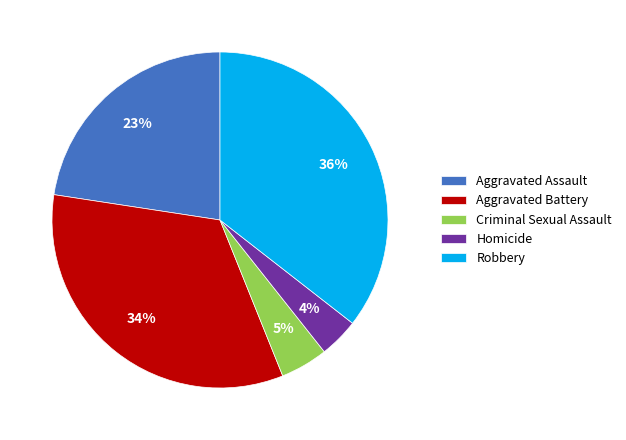

Approximately how many times larger is the value at Aggravated Battery compared to Aggravated Assault?

1.5